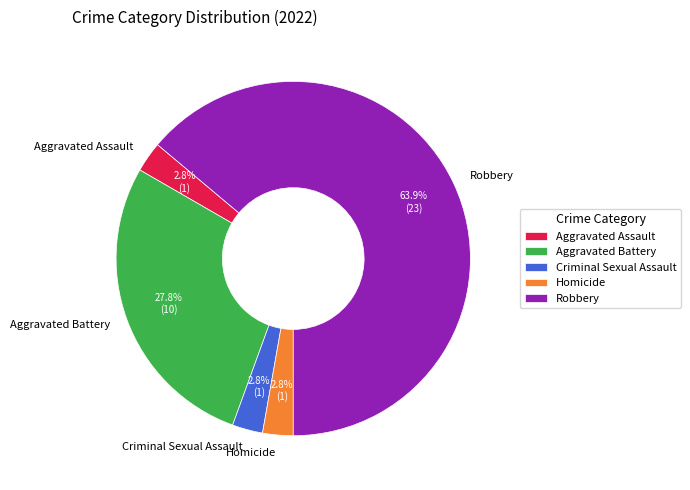

To the nearest percent, what is the difference between the Robbery and Criminal Sexual Assault slice percentages?

61%